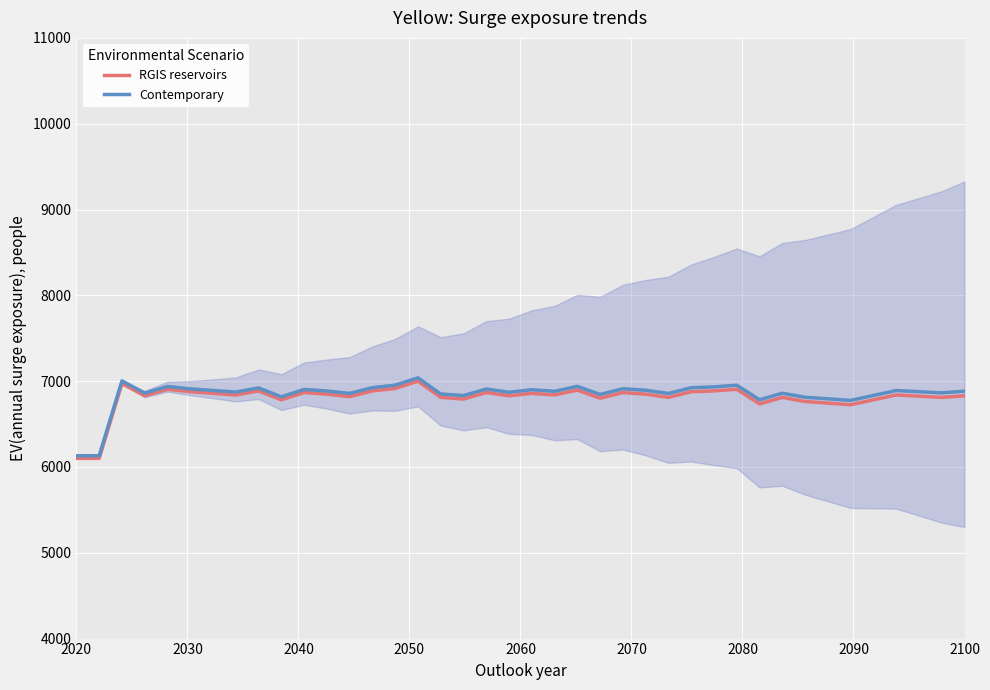

Which label corresponds to the smallest value in the chart?

2020